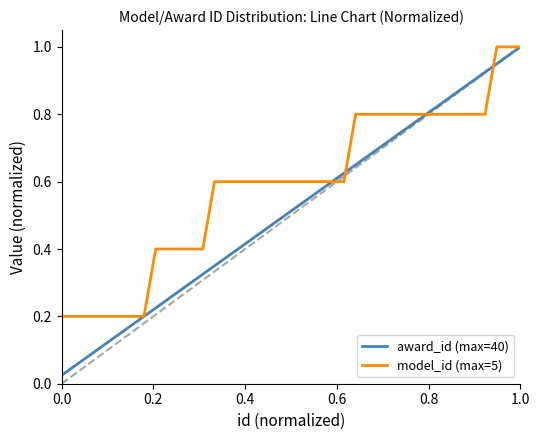

Which series has the largest total across all categories?

model_id (max=5)